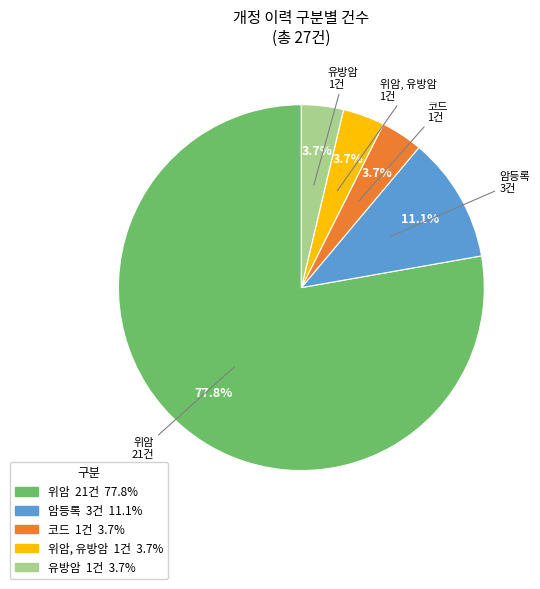

To the nearest percent, what is the average slice percentage?

20%